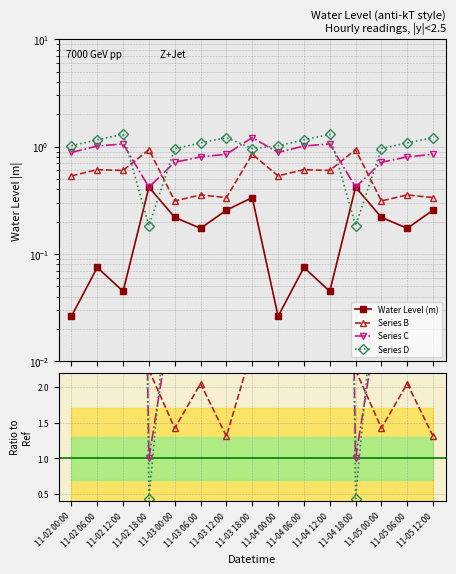

Does the chart display data point markers on the line(s)?

Yes